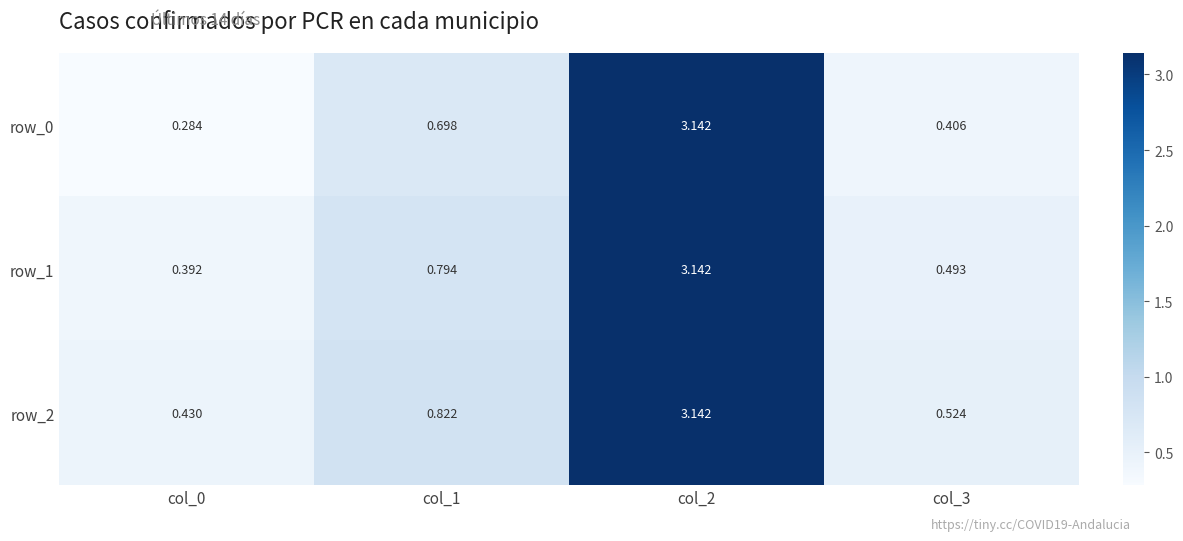

Is the value of row_2 at col_3 greater than the value of row_1 at col_2?

No